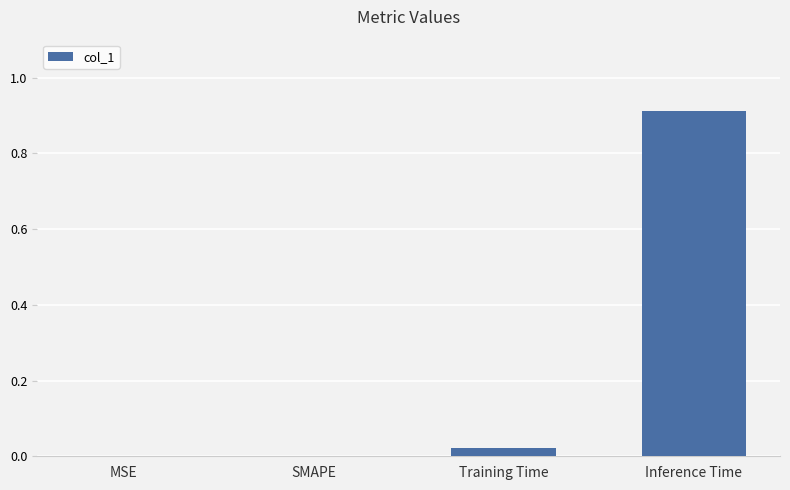

What is the change in value from SMAPE to Inference Time?

+0.9